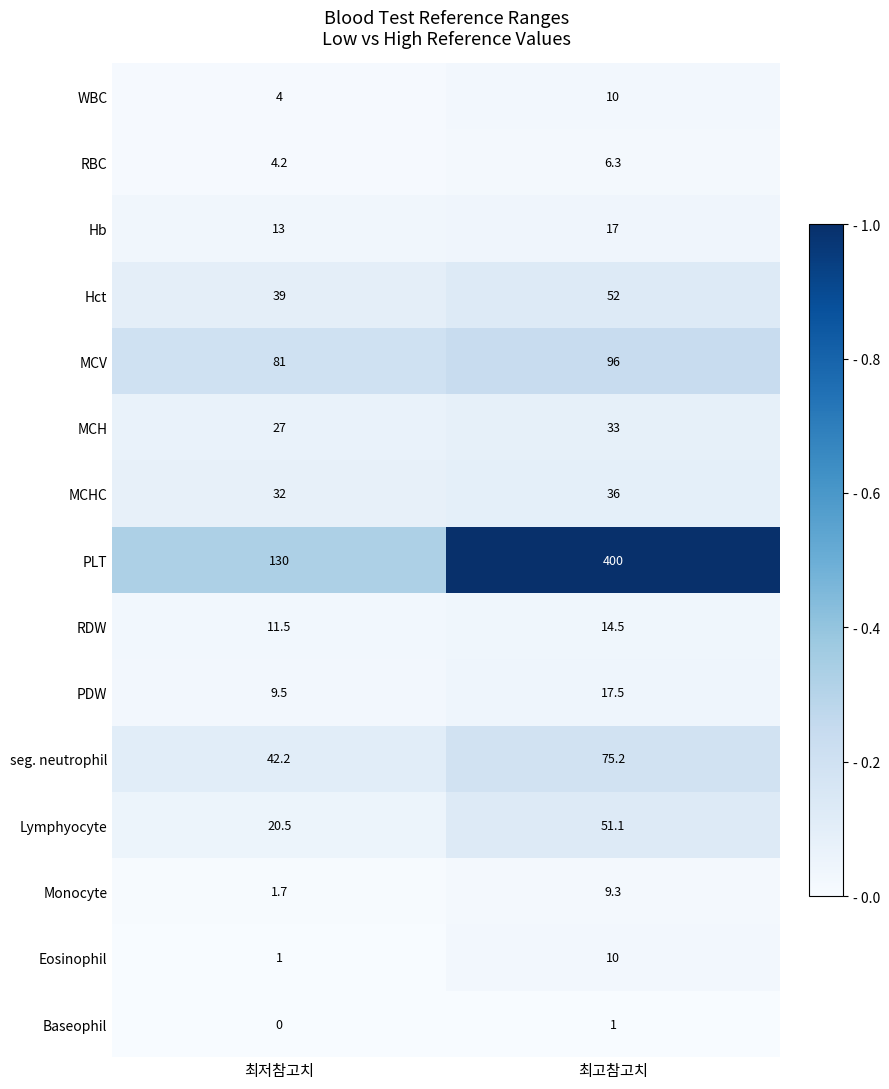

Reading left to right, extract all data points from this chart.

WBC: 최저참고치=4.0	최고참고치=10.0
RBC: 최저참고치=4.2	최고참고치=6.3
Hb: 최저참고치=13.0	최고참고치=17.0
Hct: 최저참고치=39.0	최고참고치=52.0
MCV: 최저참고치=81.0	최고참고치=96.0
MCH: 최저참고치=27.0	최고참고치=33.0
MCHC: 최저참고치=32.0	최고참고치=36.0
PLT: 최저참고치=130.0	최고참고치=400.0
RDW: 최저참고치=11.5	최고참고치=14.5
PDW: 최저참고치=9.5	최고참고치=17.5
seg. neutrophil: 최저참고치=42.2	최고참고치=75.2
Lymphyocyte: 최저참고치=20.5	최고참고치=51.1
Monocyte: 최저참고치=1.7	최고참고치=9.3
Eosinophil: 최저참고치=1.0	최고참고치=10.0
Baseophil: 최저참고치=0.0	최고참고치=1.0